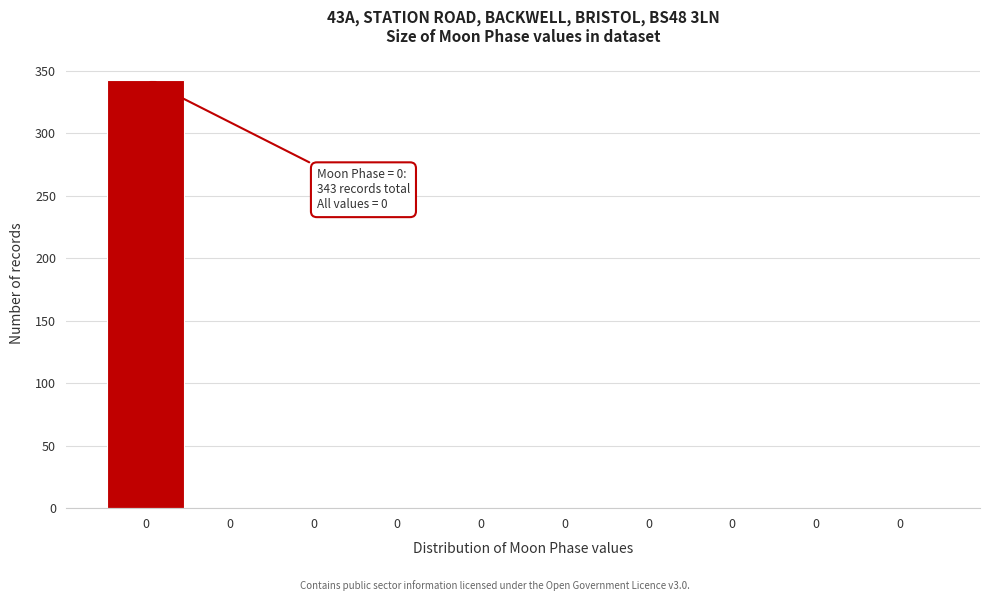

Count the number of data series in this chart.

1